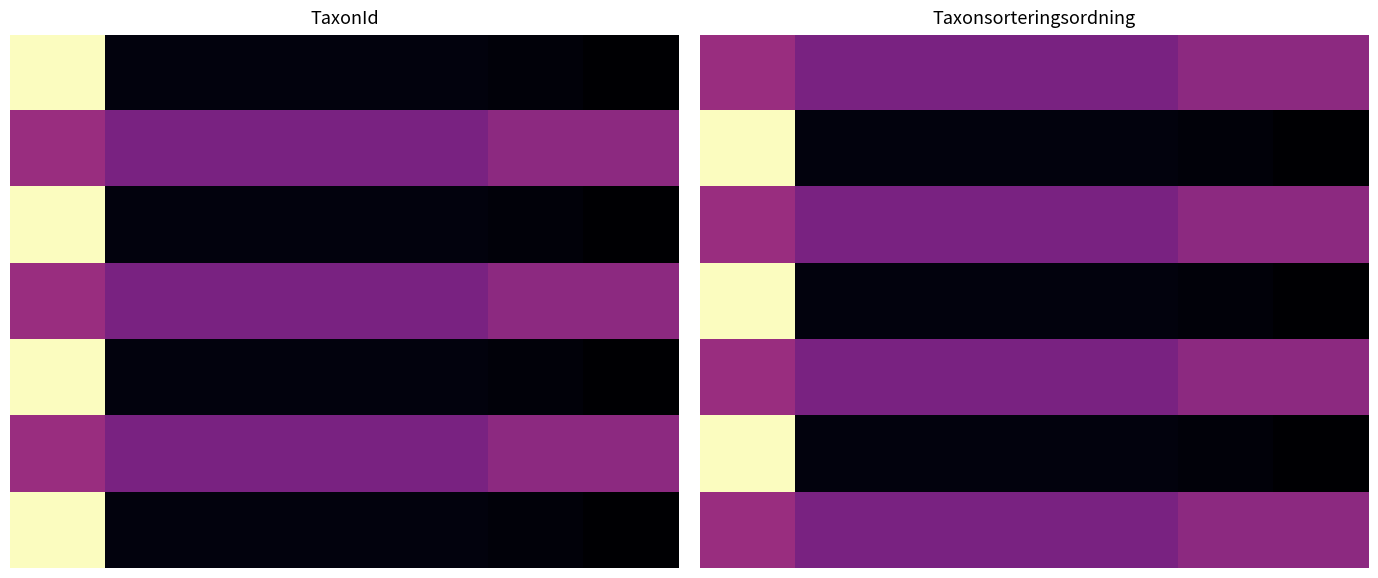

At how many categories does at least one series exceed 94532?

1